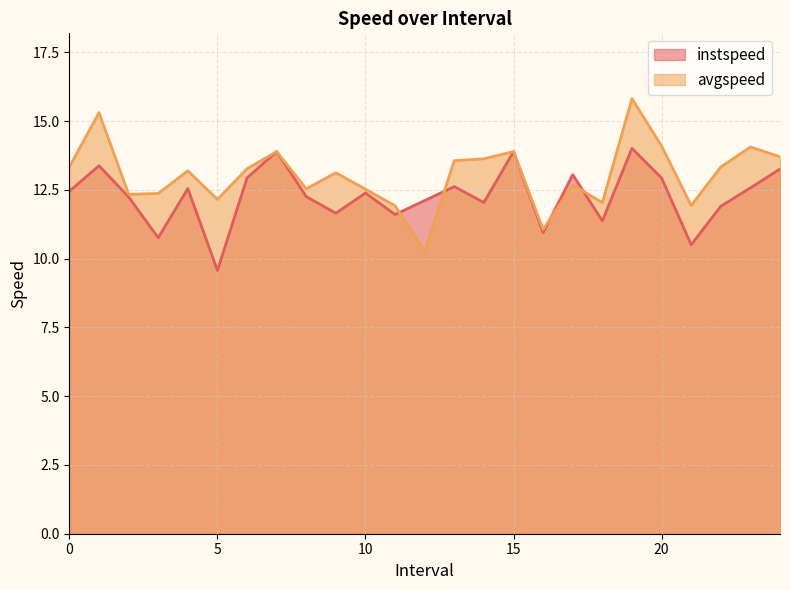

Which category has the lowest value in the avgspeed series?

12.0